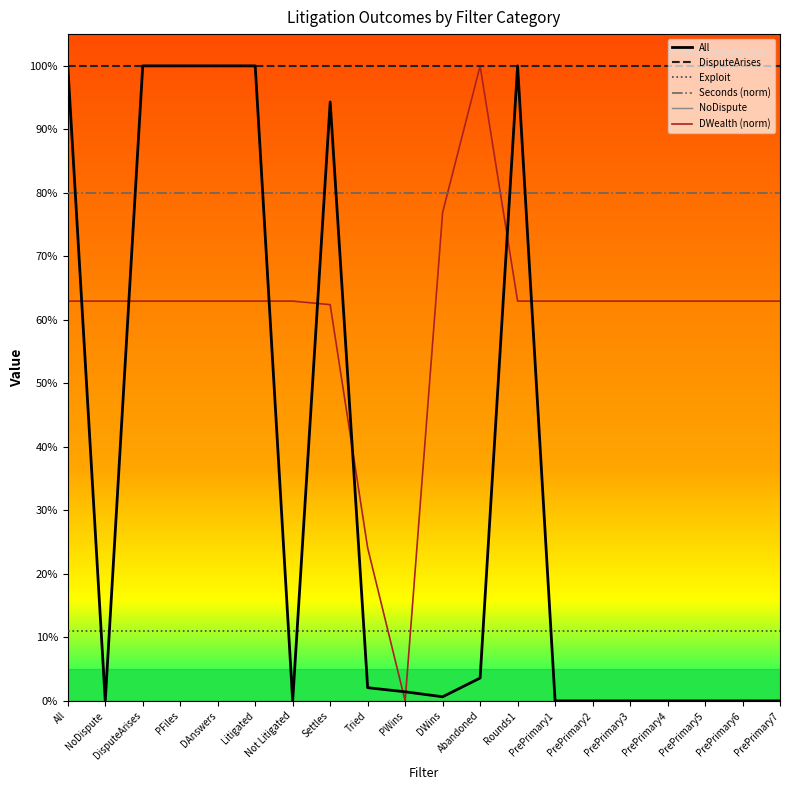

What position from the right is PrePrimary2?

6